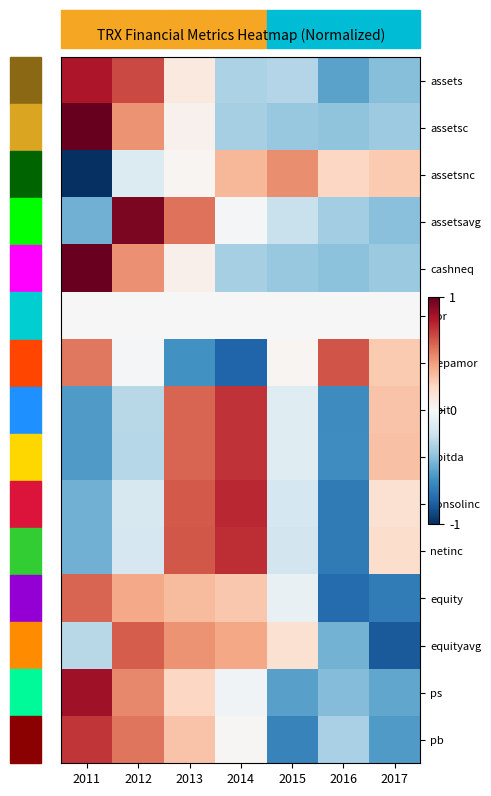

List the series in order of their peak value, highest first.

assetsc, cashneq, assetsavg, ps, assets, consolinc, netinc, ebit, ebitda, pb, depamor, equityavg, equity, assetsnc, cor